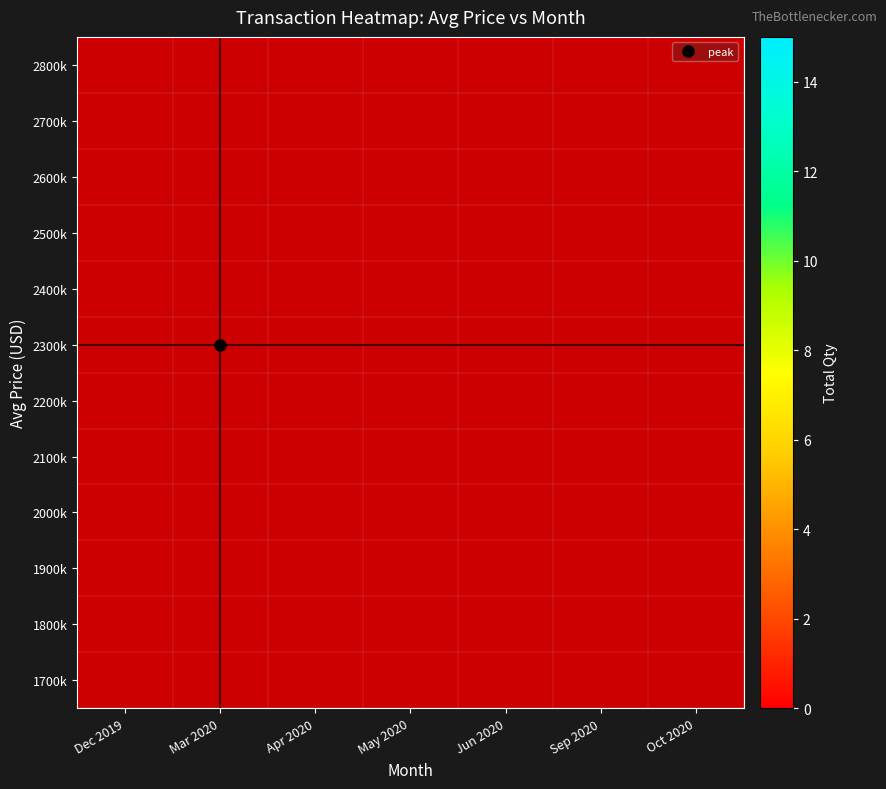

How many values in 2200k are above zero?

3